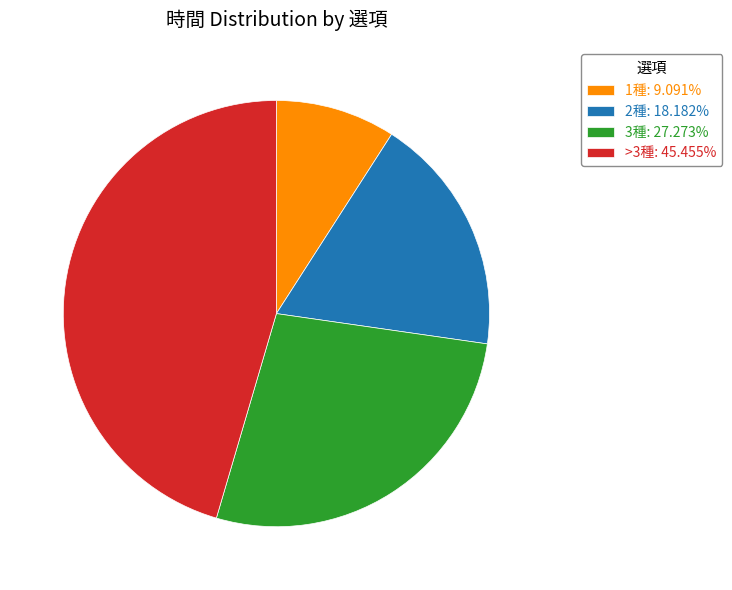

Does any single category account for the majority?

No